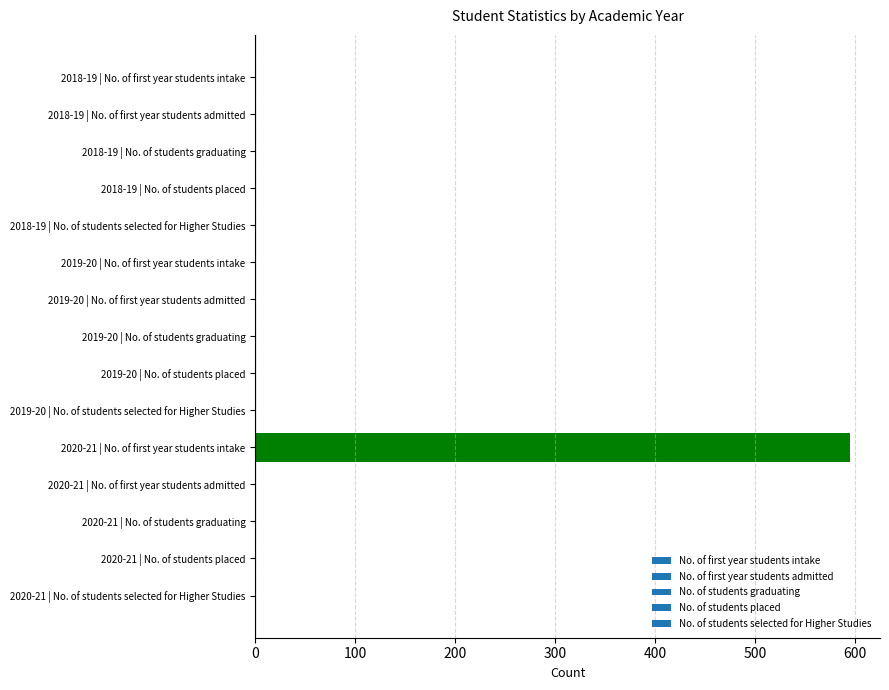

The value at 2019-20 | No. of students selected for Higher Studies is 0. True or false?

True